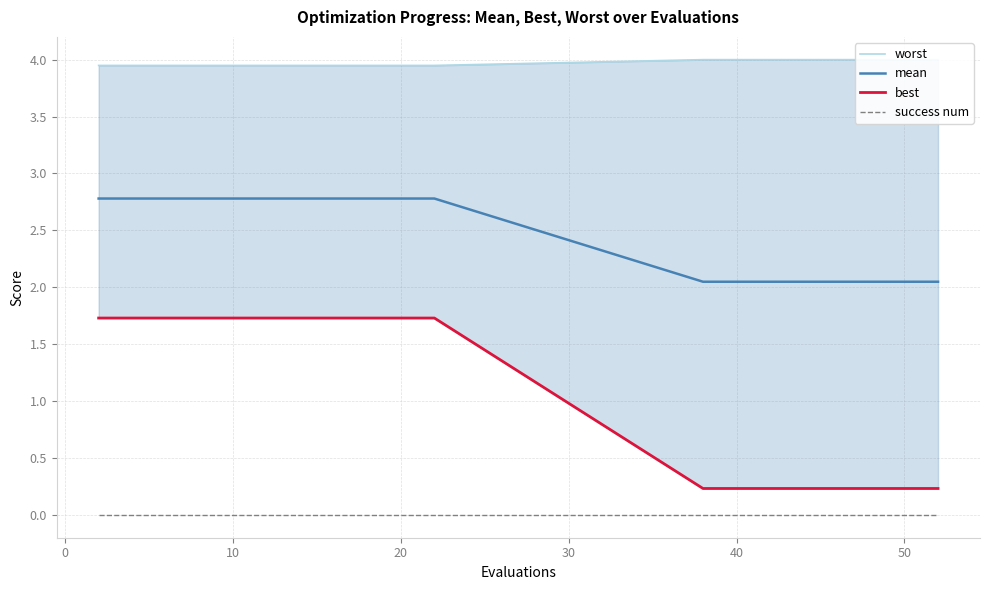

Rank the series by their maximum value, from lowest to highest.

success num, best, mean, worst